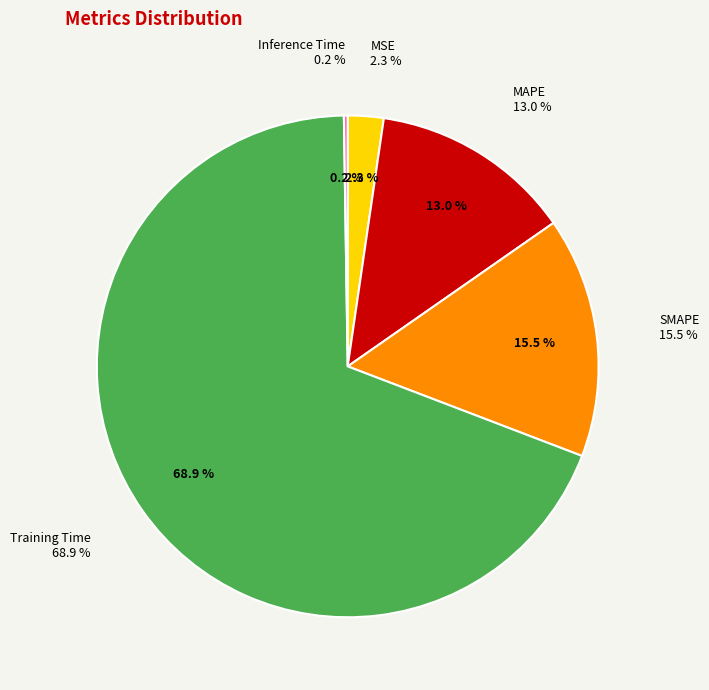

What portion of the pie excludes MSE?

97.7%